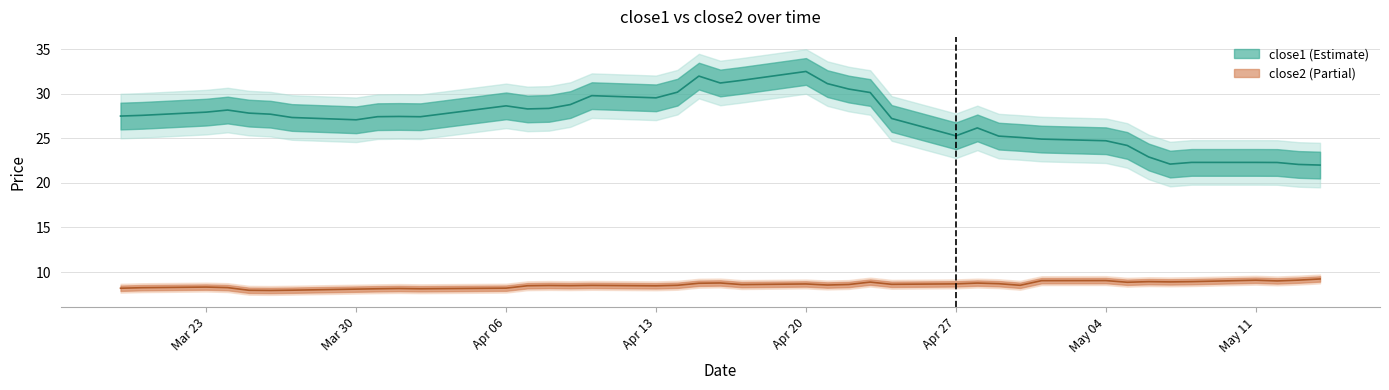

True or false: close1 and close2 cross at least once.

False